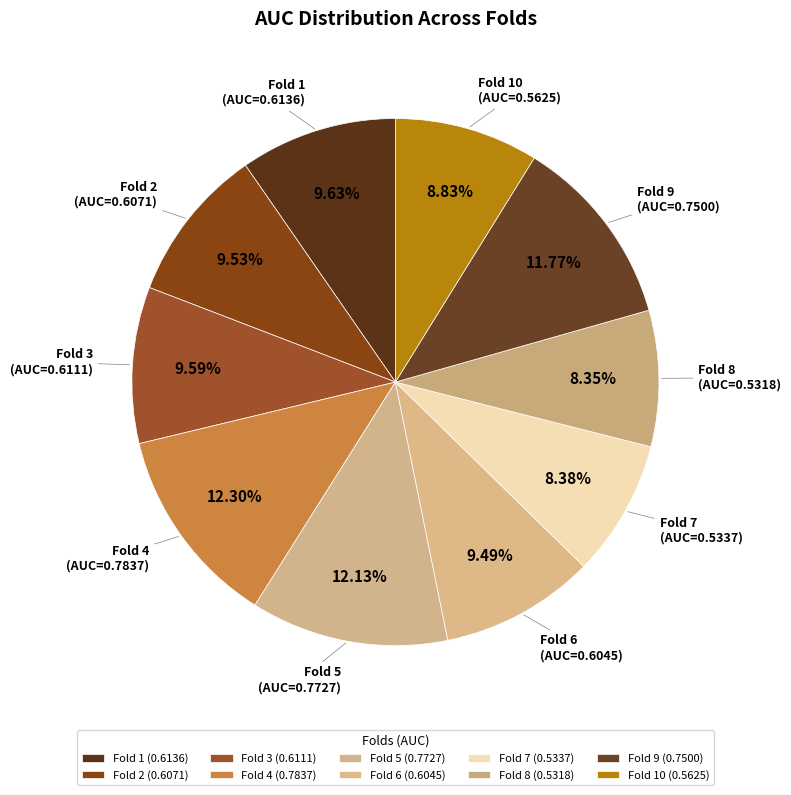

How many slices are in this pie chart?

10